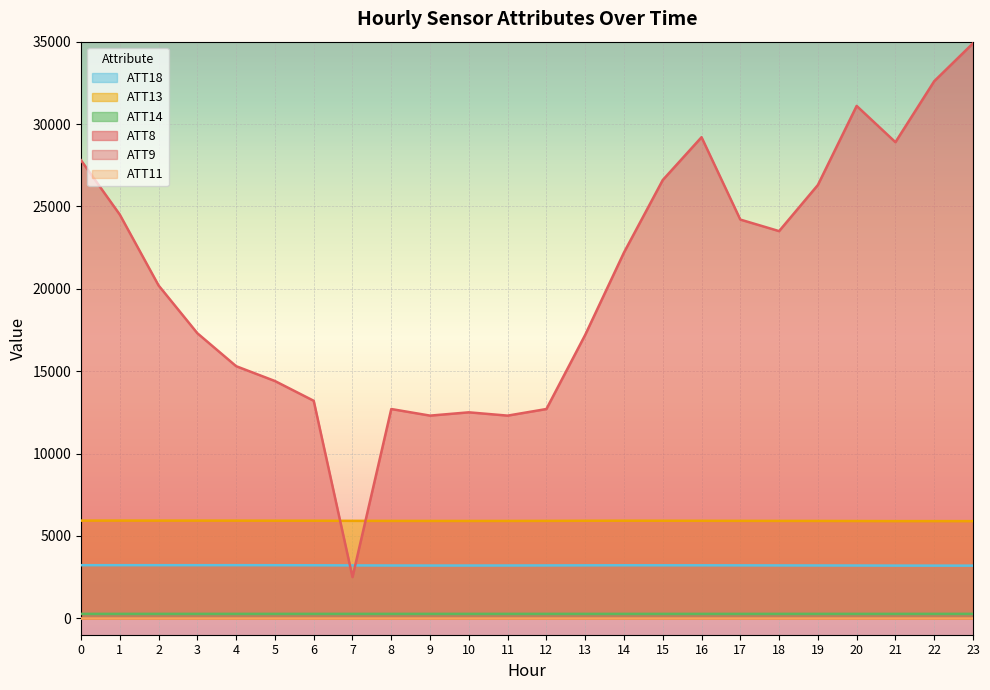

What is the total value across all series at 20?

40468.9